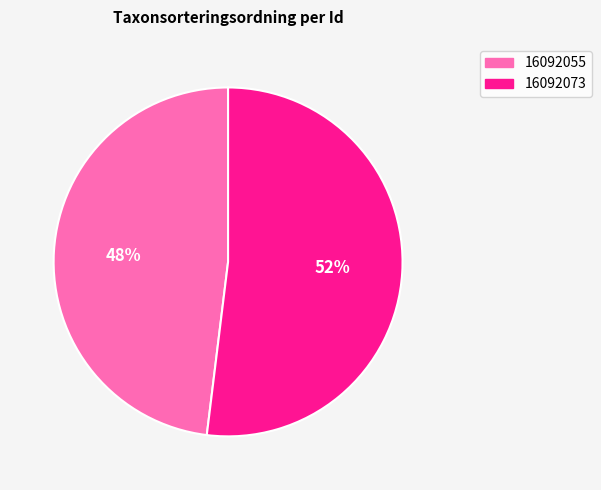

How many slices are in this pie chart?

2